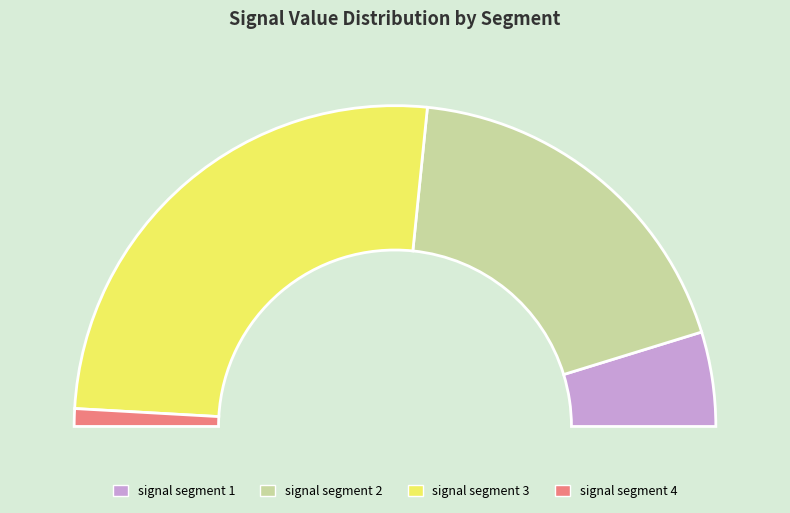

Is it true that signal segment 1 is 18% of the pie?

False